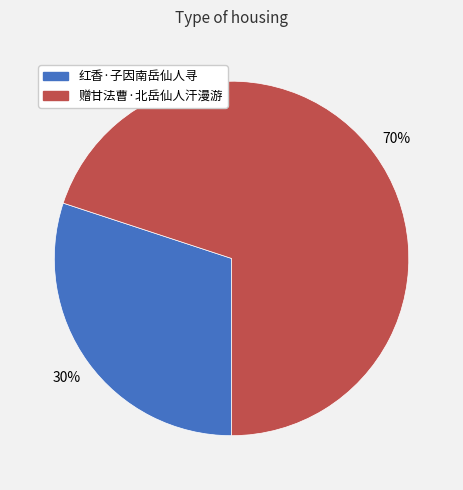

Count the number of slices in the pie.

2